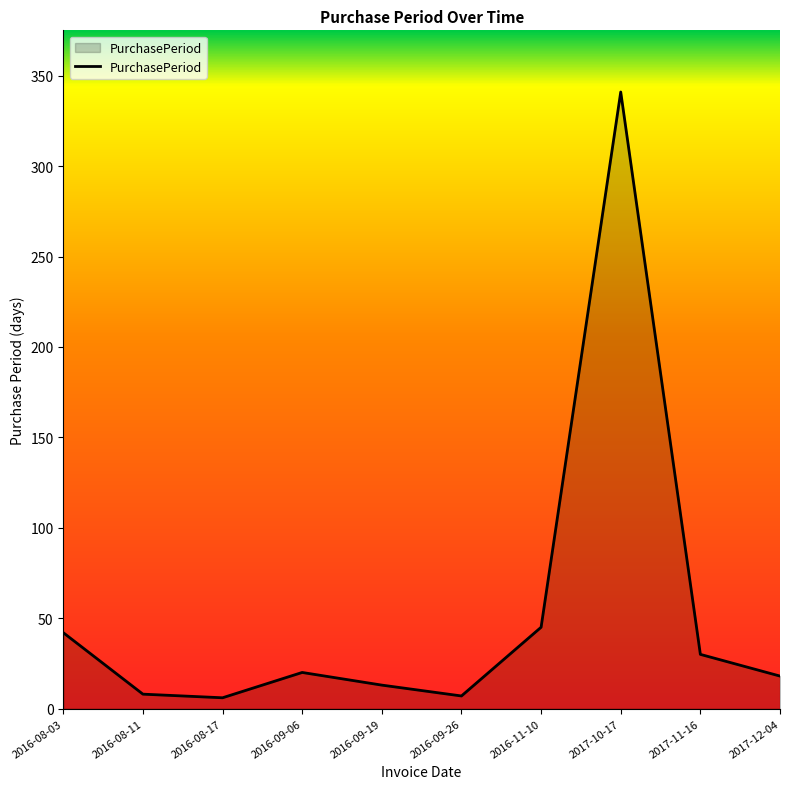

Does the chart have visible grid lines?

No